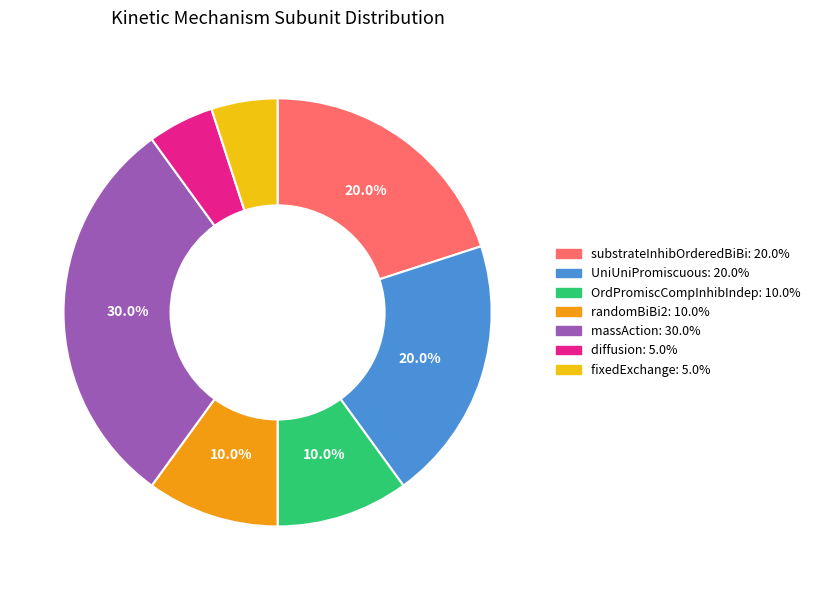

Does any single category account for the majority?

No